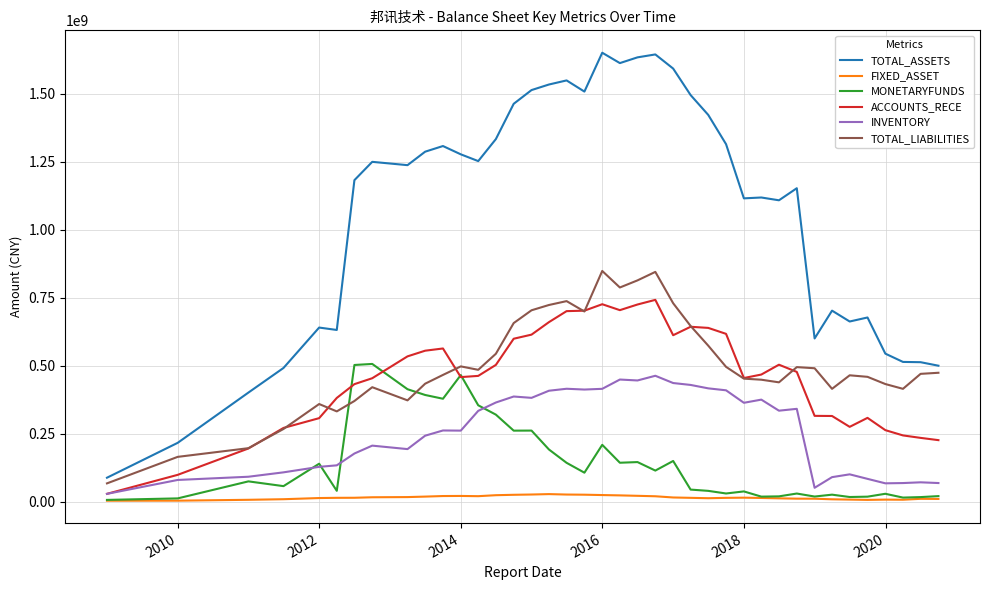

True or false: FIXED_ASSET and TOTAL_LIABILITIES intersect in this chart.

False